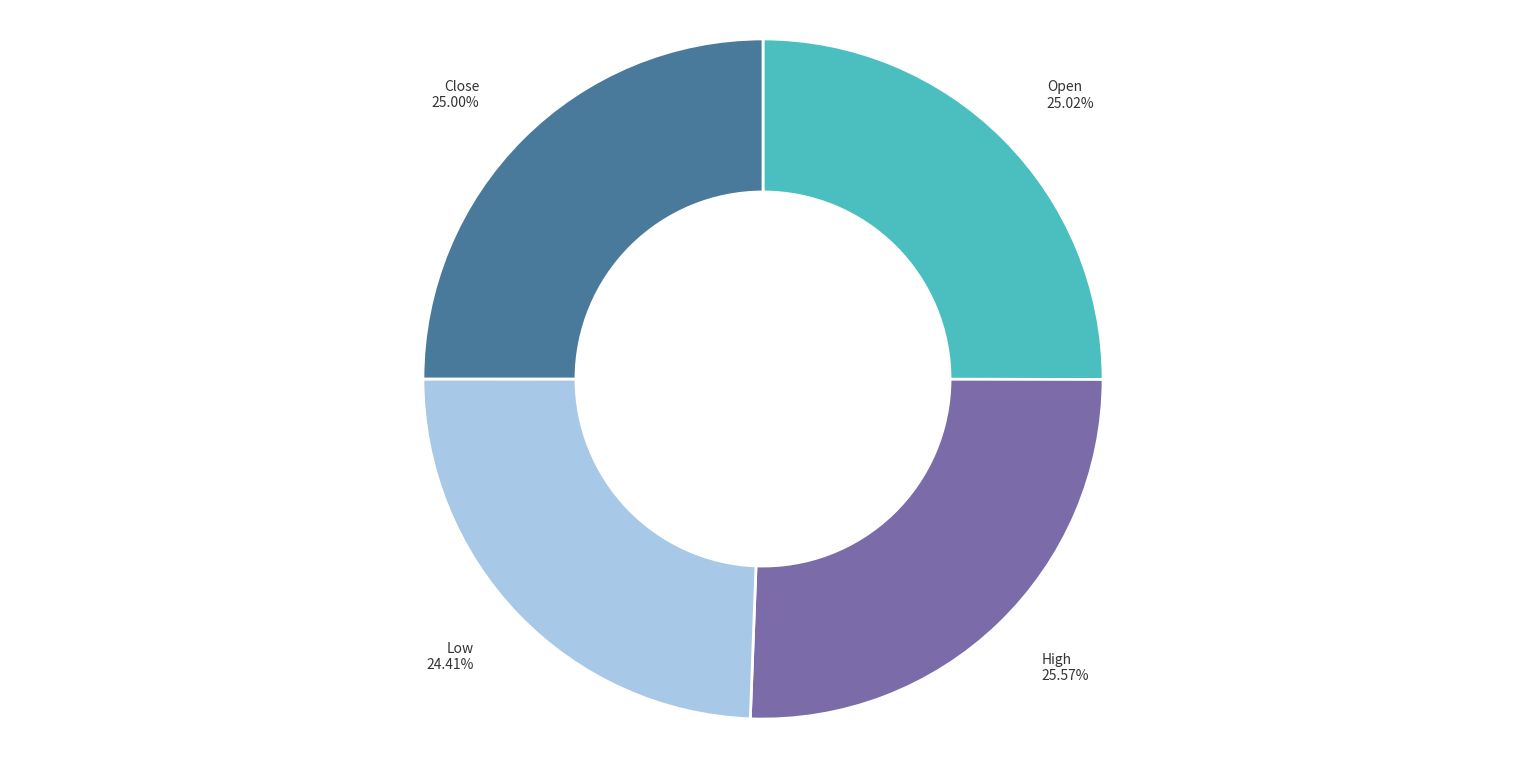

What percentage is the High slice, to the nearest percent?

26%